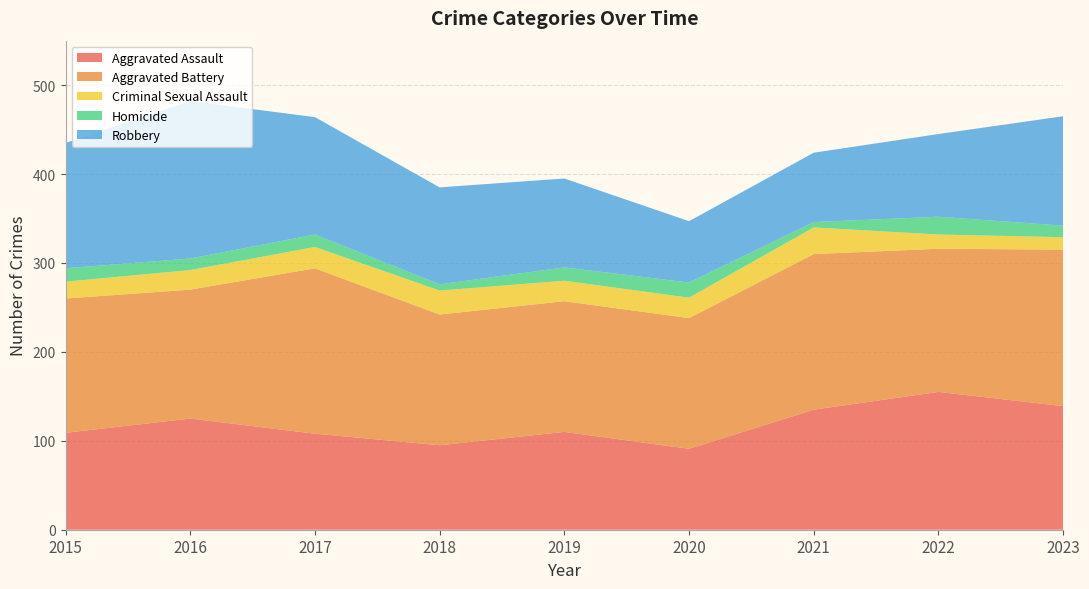

Reading left to right, transcribe all the data shown in this chart.

Aggravated Assault: 109	125	108	95	110	91	135	155	139
Aggravated Battery: 151	145	186	147	147	147	175	161	176
Criminal Sexual Assault: 19	22	24	27	23	23	30	16	14
Homicide: 15	13	14	7	15	17	6	20	13
Robbery: 141	177	132	109	100	69	78	93	123